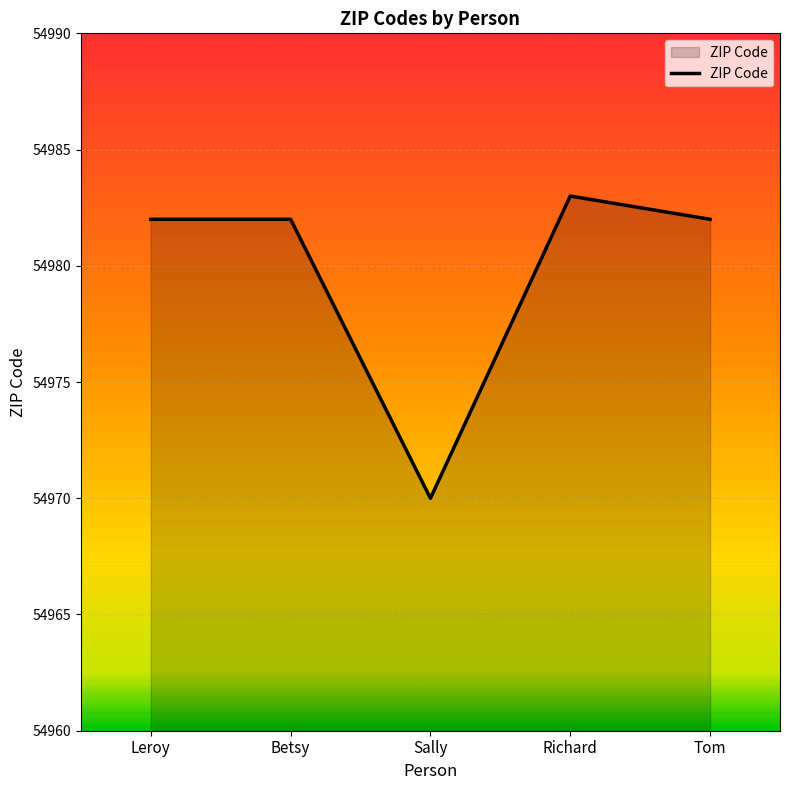

True or false: there are more than 2 points higher than both neighbors.

False